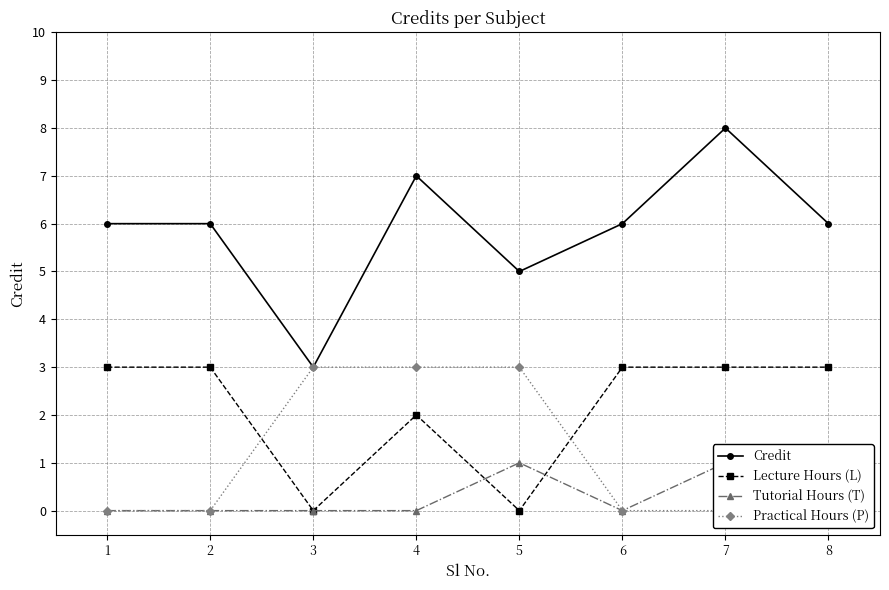

How many data points does each series have?

8